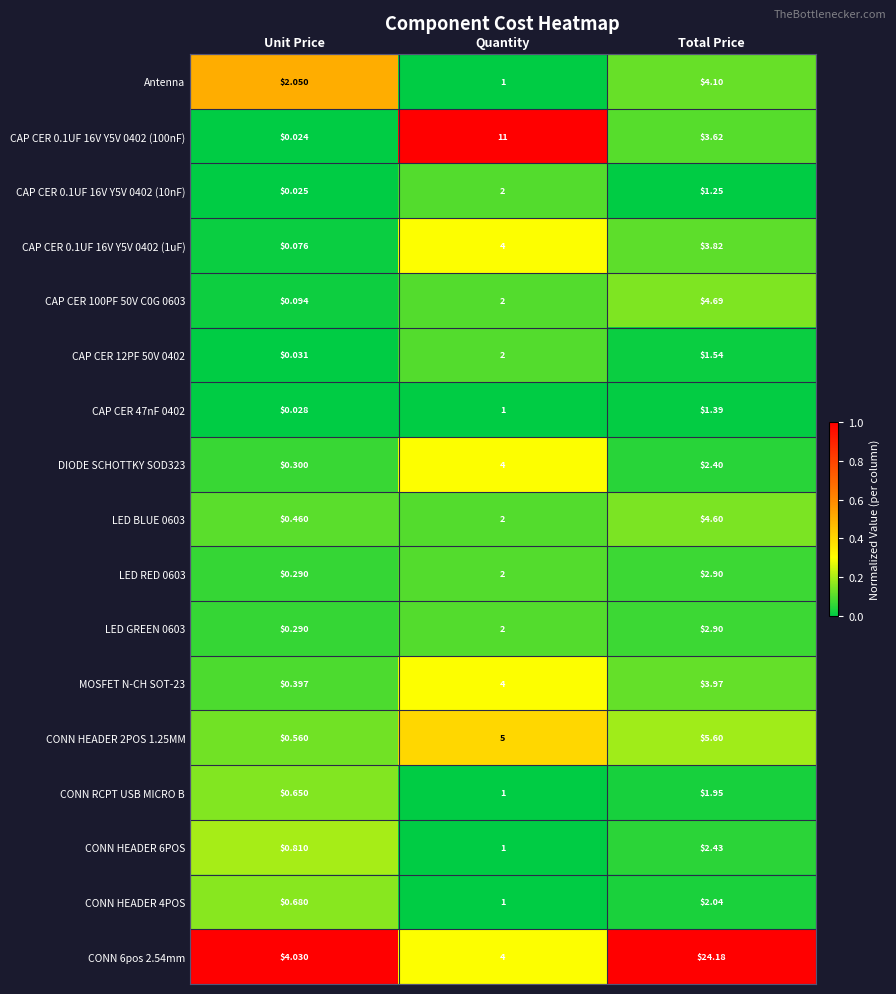

Which label corresponds to the largest value in the chart?

Total Price